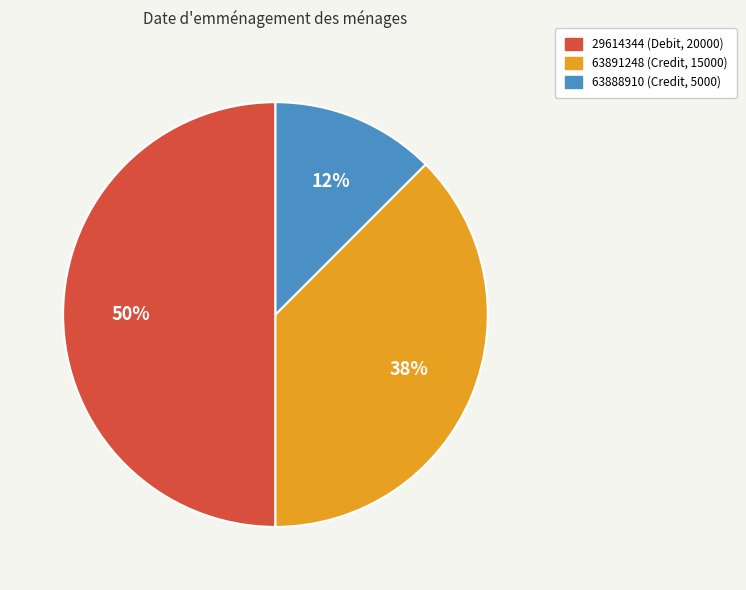

The 63891248 slice represents 43% of the pie. True or false?

False